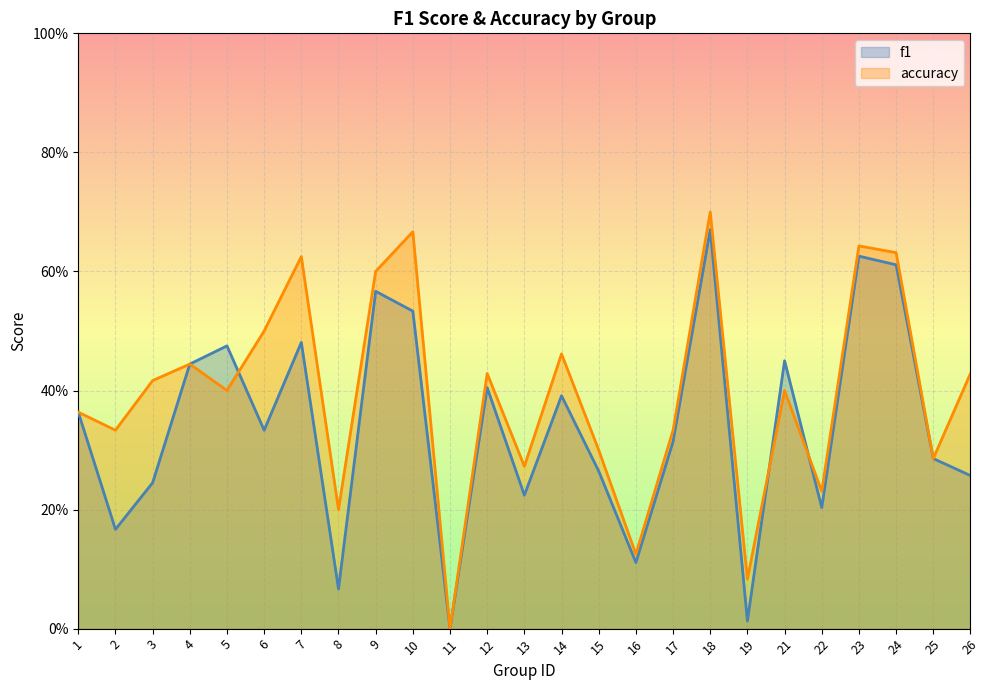

How many data points in accuracy are above 0?

24